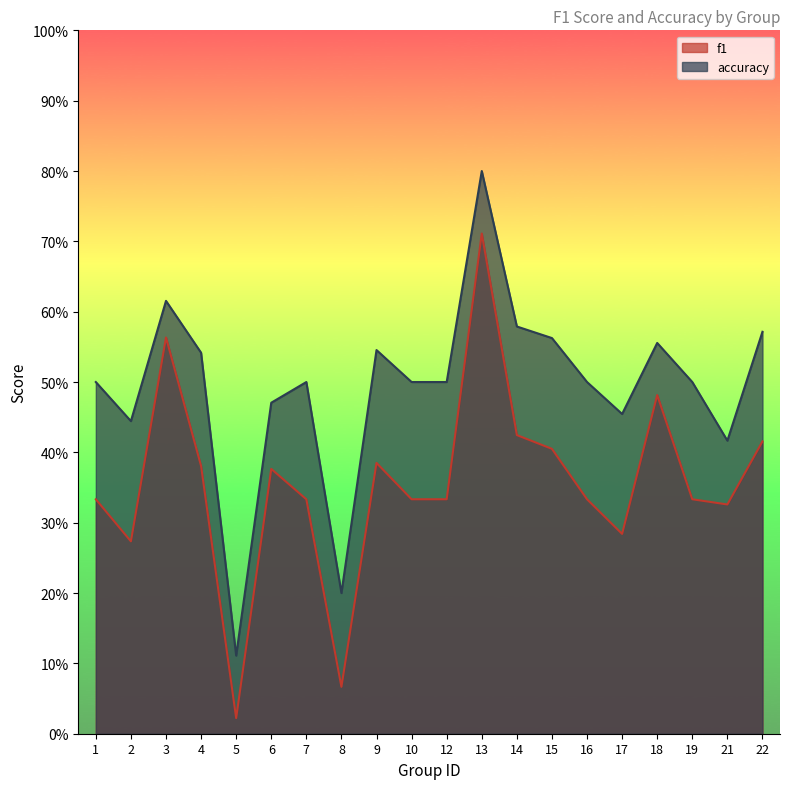

Does the chart have visible grid lines?

No